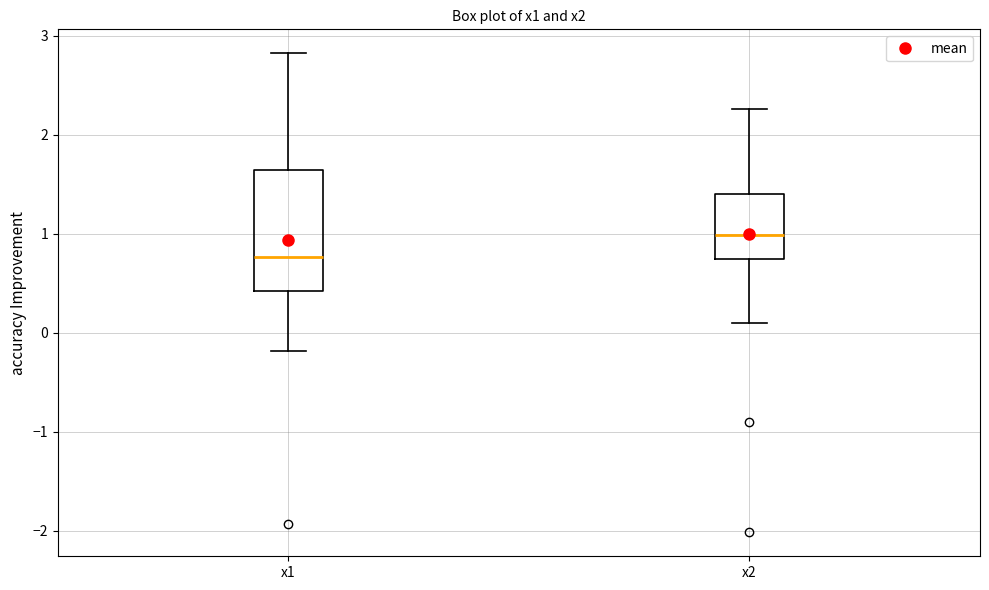

Comparing the boxes themselves (not the whiskers), which one is the tallest?

x1